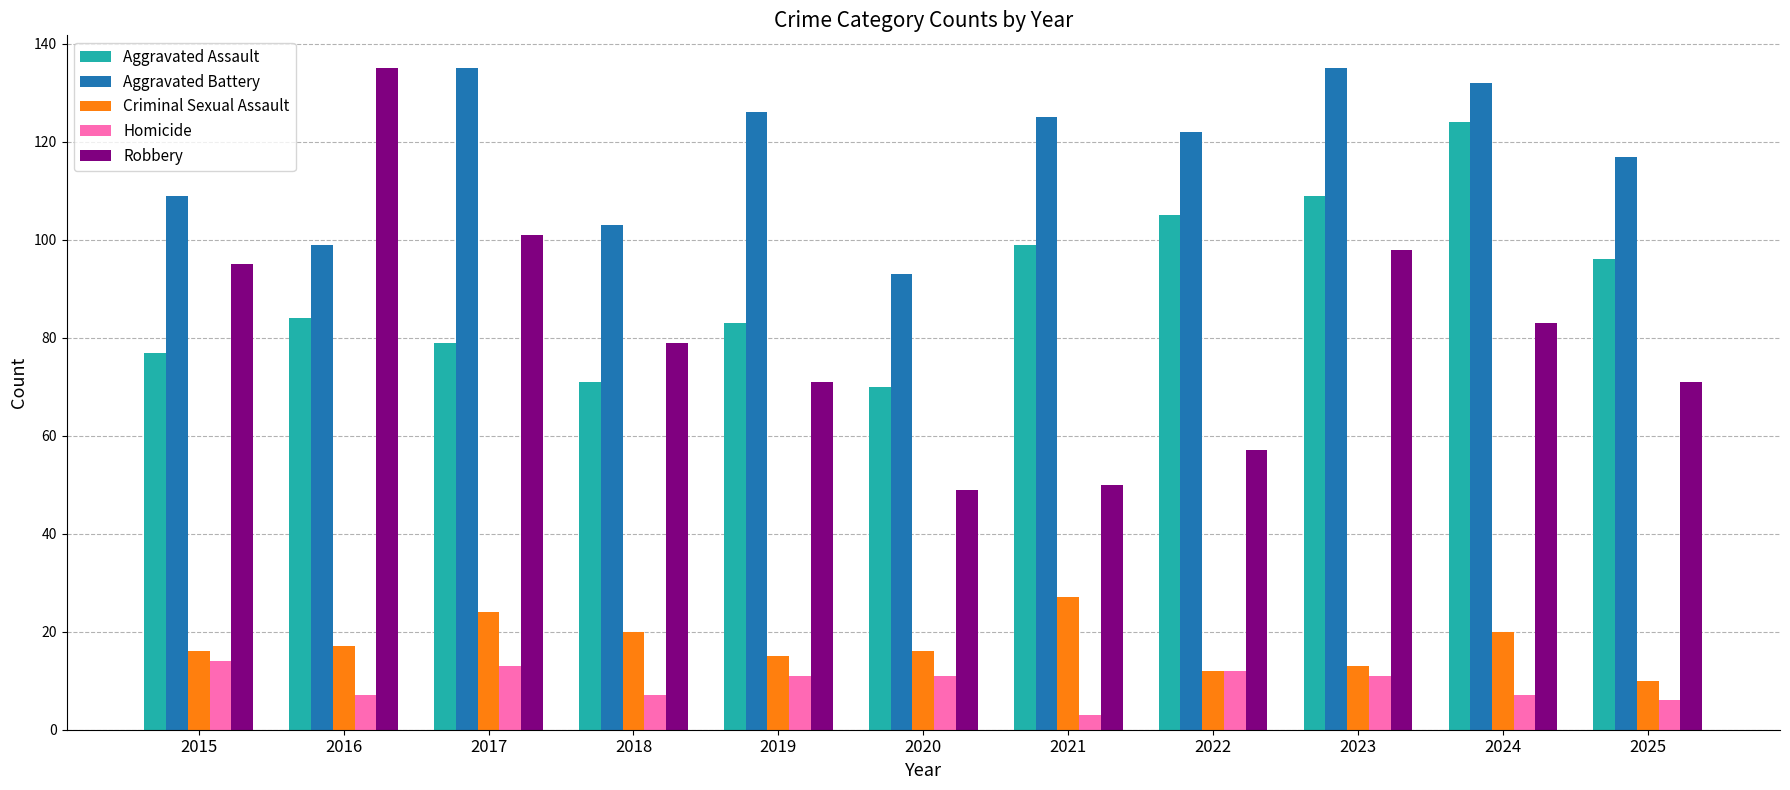

Which series changed the most between 2020 and 2021?

Aggravated Battery